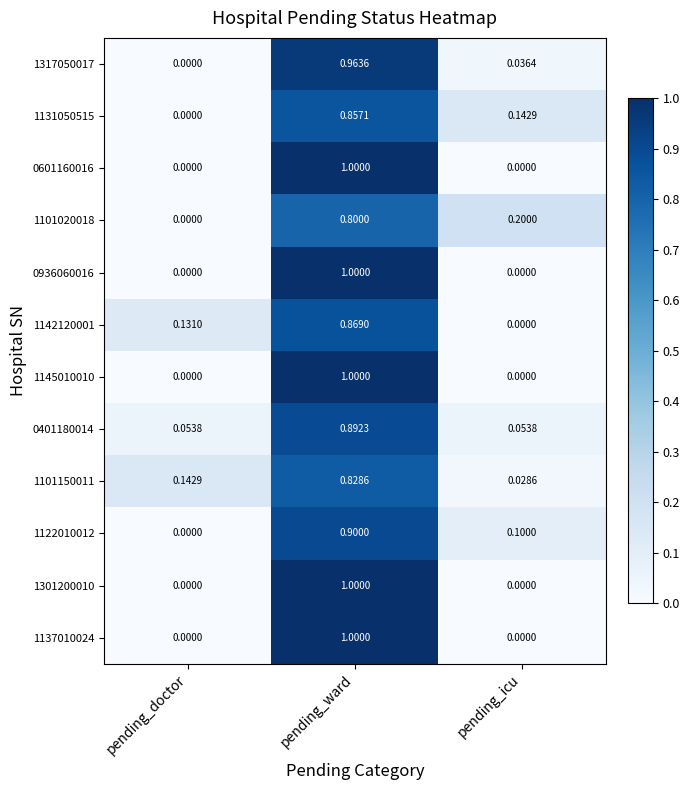

At how many categories does at least one series exceed 0?

3